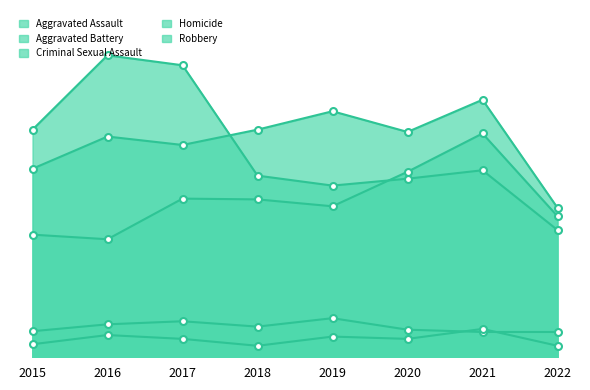

At which label does Criminal Sexual Assault first exceed 40?

2016